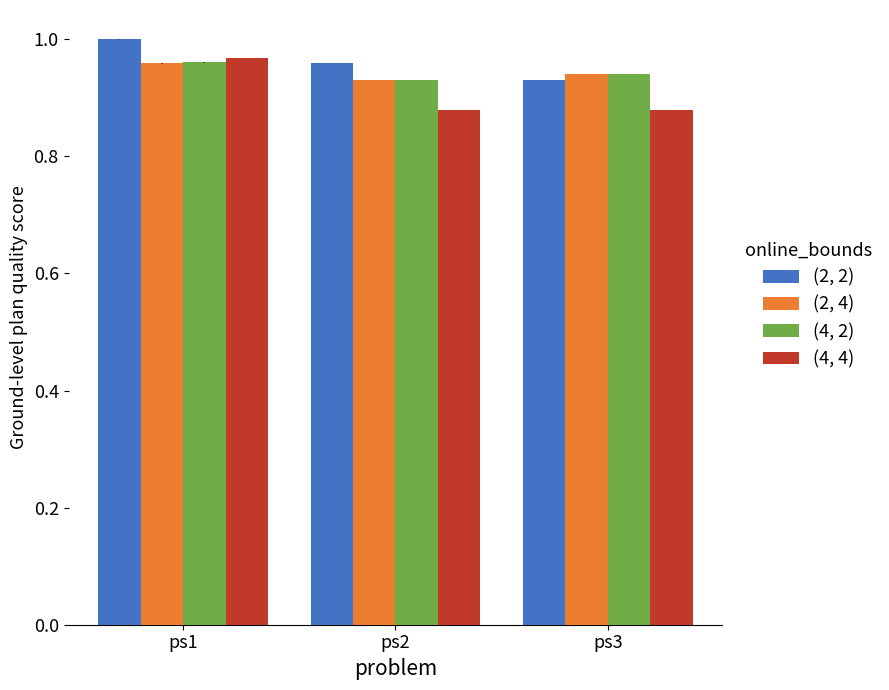

True or false: (4, 4) has a value of 0.3 at ps1.

False